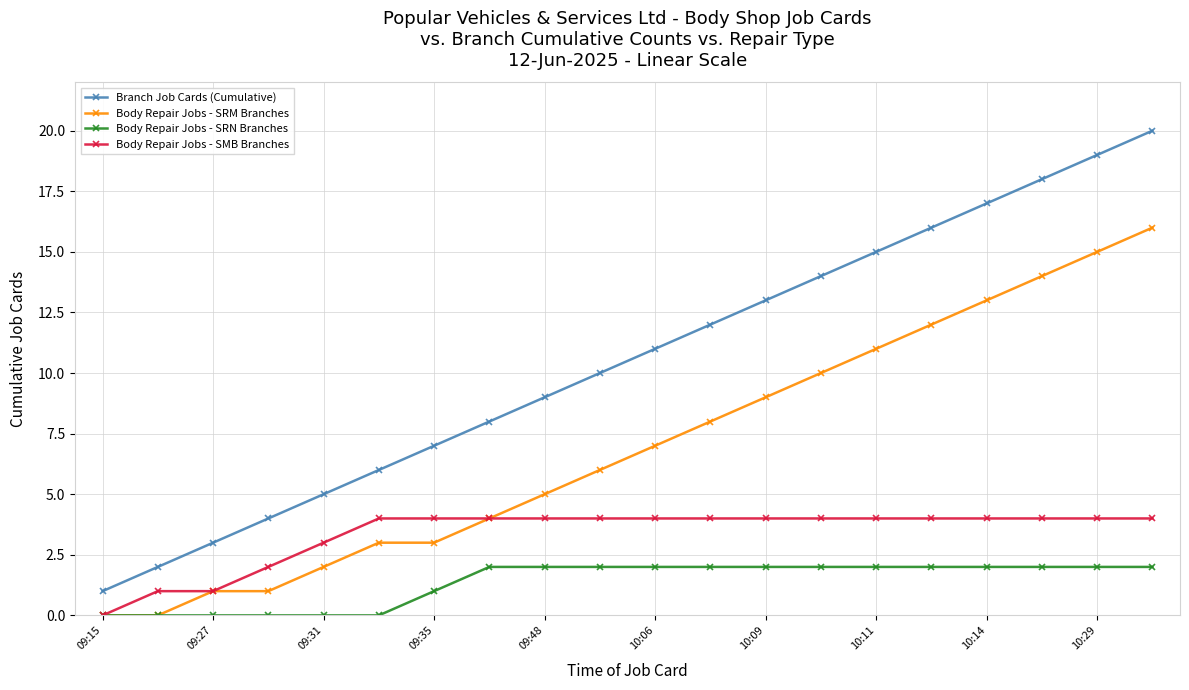

Rank the series by their average value, from lowest to highest.

Body Repair Jobs - SRN Branches, Body Repair Jobs - SMB Branches, Body Repair Jobs - SRM Branches, Branch Job Cards (Cumulative)